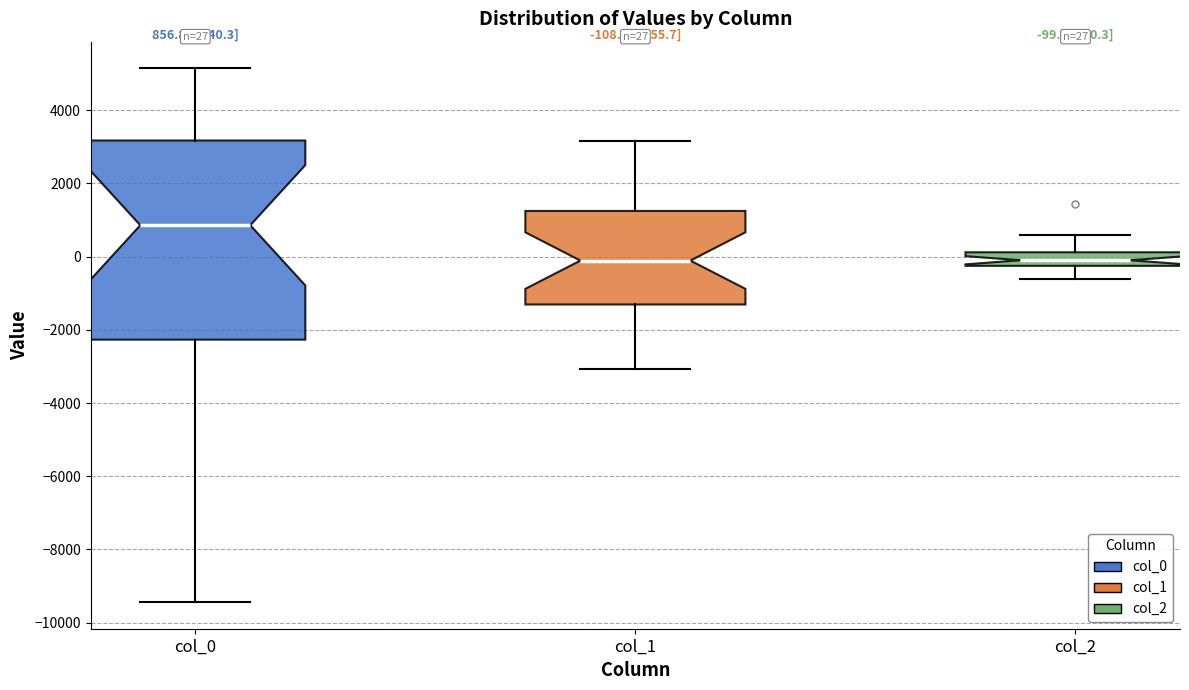

Comparing the boxes themselves (not the whiskers), which one is the tallest?

col_0